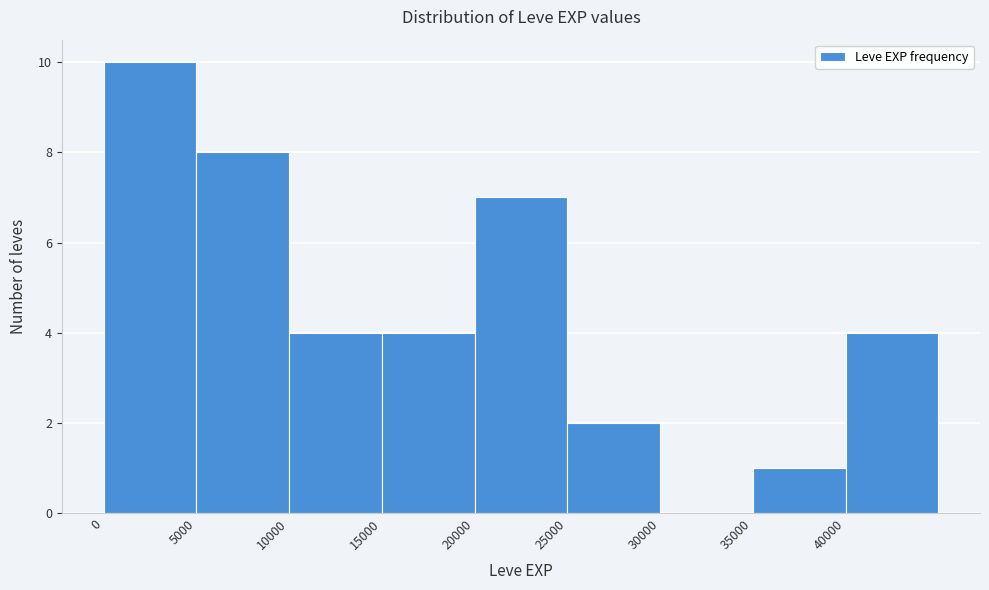

Reading left to right, transcribe this chart: for each bar, give the range it covers on the x-axis and its height. The values are not printed on the chart, so give them approximately, as read against the axis.

0 to 5000: 10
5000 to 10000: 8
10000 to 15000: 4
15000 to 20000: 4
20000 to 25000: 7
25000 to 30000: 2
30000 to 35000: 0
35000 to 40000: 1
40000 to 45000: 4